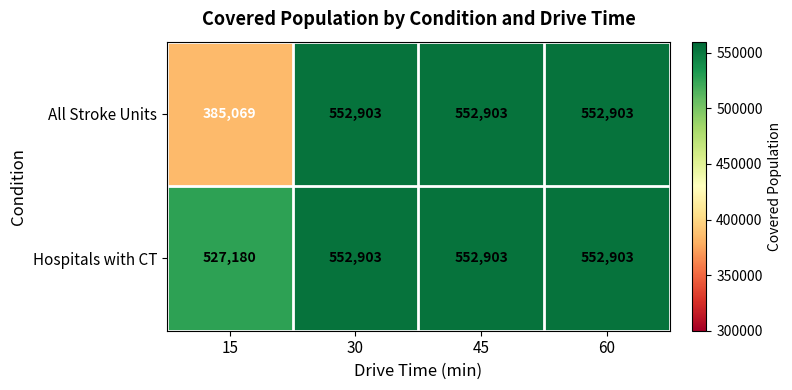

Rank the series by their average value, from lowest to highest.

All Stroke Units, Hospitals with CT